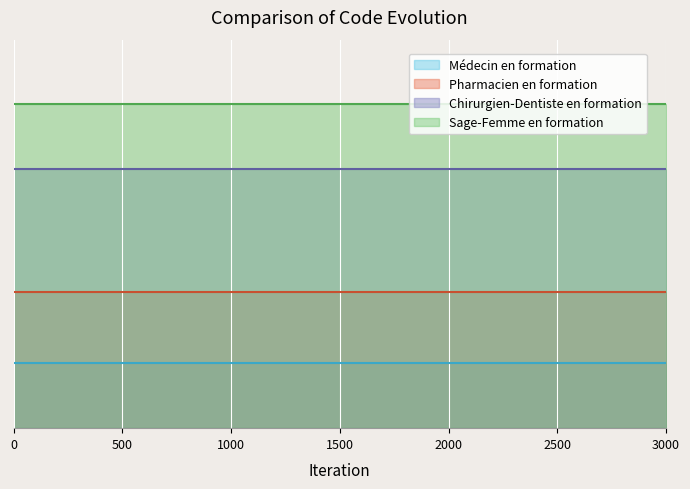

How many data points does each series have?

4